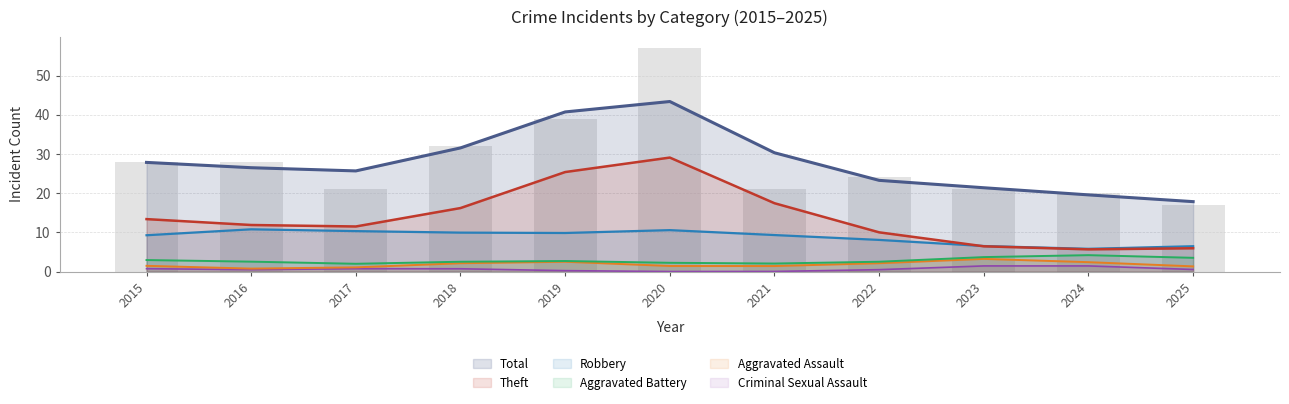

What is the maximum value shown in the chart?

57